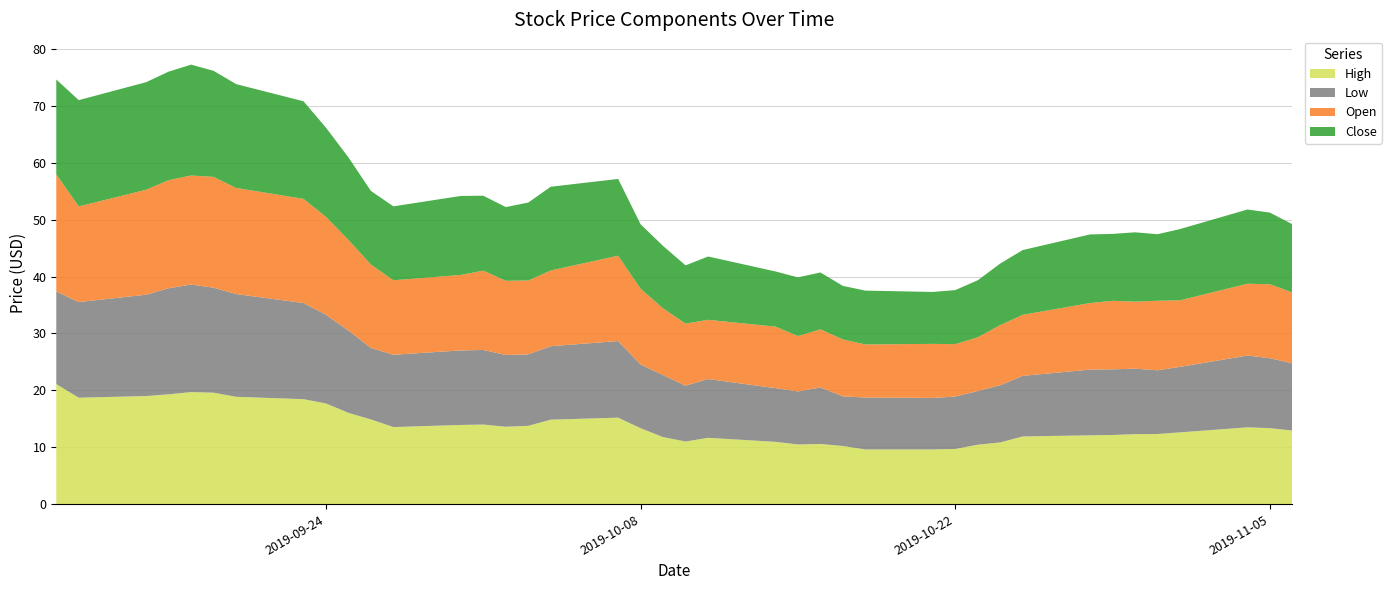

Reading left to right, what are all the values shown in this chart?

High: 2019-09-12=21.1	2019-09-13=18.7	2019-09-16=19.0	2019-09-17=19.3	2019-09-18=19.7	2019-09-19=19.6	2019-09-20=18.9	2019-09-23=18.4	2019-09-24=17.7	2019-09-25=16.1	2019-09-26=14.9	2019-09-27=13.6	2019-09-30=13.9	2019-10-01=14.0	2019-10-02=13.6	2019-10-03=13.8	2019-10-04=14.8	2019-10-07=15.2	2019-10-08=13.3	2019-10-09=11.8	2019-10-10=11.0	2019-10-11=11.7	2019-10-14=10.9	2019-10-15=10.5	2019-10-16=10.6	2019-10-17=10.2	2019-10-18=9.6	2019-10-21=9.6	2019-10-22=9.7	2019-10-23=10.4	2019-10-24=10.8	2019-10-25=11.9	2019-10-28=12.1	2019-10-29=12.2	2019-10-30=12.3	2019-10-31=12.3	2019-11-01=12.6	2019-11-04=13.5	2019-11-05=13.4	2019-11-06=12.9
Low: 2019-09-12=16.3	2019-09-13=16.8	2019-09-16=17.8	2019-09-17=18.6	2019-09-18=18.9	2019-09-19=18.4	2019-09-20=18.1	2019-09-23=16.9	2019-09-24=15.6	2019-09-25=14.5	2019-09-26=12.6	2019-09-27=12.7	2019-09-30=13.1	2019-10-01=13.1	2019-10-02=12.6	2019-10-03=12.6	2019-10-04=12.9	2019-10-07=13.5	2019-10-08=11.2	2019-10-09=10.9	2019-10-10=9.8	2019-10-11=10.3	2019-10-14=9.4	2019-10-15=9.3	2019-10-16=9.9	2019-10-17=8.7	2019-10-18=9.1	2019-10-21=9.1	2019-10-22=9.2	2019-10-23=9.4	2019-10-24=10.1	2019-10-25=10.7	2019-10-28=11.6	2019-10-29=11.5	2019-10-30=11.5	2019-10-31=11.2	2019-11-01=11.5	2019-11-04=12.6	2019-11-05=12.3	2019-11-06=11.8
Open: 2019-09-12=20.6	2019-09-13=16.8	2019-09-16=18.5	2019-09-17=19.0	2019-09-18=19.2	2019-09-19=19.5	2019-09-20=18.6	2019-09-23=18.3	2019-09-24=17.2	2019-09-25=15.9	2019-09-26=14.7	2019-09-27=13.1	2019-09-30=13.3	2019-10-01=13.9	2019-10-02=13.0	2019-10-03=13.0	2019-10-04=13.3	2019-10-07=15.0	2019-10-08=13.3	2019-10-09=11.7	2019-10-10=10.9	2019-10-11=10.4	2019-10-14=10.8	2019-10-15=9.7	2019-10-16=10.2	2019-10-17=10.0	2019-10-18=9.3	2019-10-21=9.5	2019-10-22=9.2	2019-10-23=9.4	2019-10-24=10.6	2019-10-25=10.7	2019-10-28=11.7	2019-10-29=12.0	2019-10-30=11.8	2019-10-31=12.2	2019-11-01=11.7	2019-11-04=12.6	2019-11-05=13.0	2019-11-06=12.5
Close: 2019-09-12=16.7	2019-09-13=18.7	2019-09-16=18.9	2019-09-17=19.1	2019-09-18=19.5	2019-09-19=18.6	2019-09-20=18.2	2019-09-23=17.1	2019-09-24=15.7	2019-09-25=14.5	2019-09-26=12.9	2019-09-27=13.0	2019-09-30=13.9	2019-10-01=13.2	2019-10-02=13.0	2019-10-03=13.7	2019-10-04=14.7	2019-10-07=13.5	2019-10-08=11.3	2019-10-09=11.0	2019-10-10=10.2	2019-10-11=11.1	2019-10-14=9.7	2019-10-15=10.3	2019-10-16=10.0	2019-10-17=9.4	2019-10-18=9.5	2019-10-21=9.1	2019-10-22=9.5	2019-10-23=10.0	2019-10-24=10.8	2019-10-25=11.4	2019-10-28=12.1	2019-10-29=11.8	2019-10-30=12.2	2019-10-31=11.7	2019-11-01=12.5	2019-11-04=13.1	2019-11-05=12.6	2019-11-06=12.0